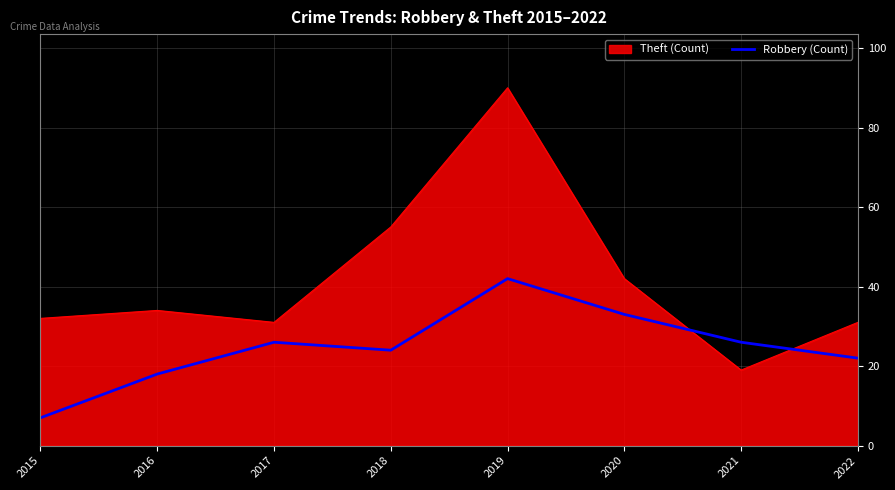

What is the difference between the maximum and minimum values in the Robbery (Count) series?

35